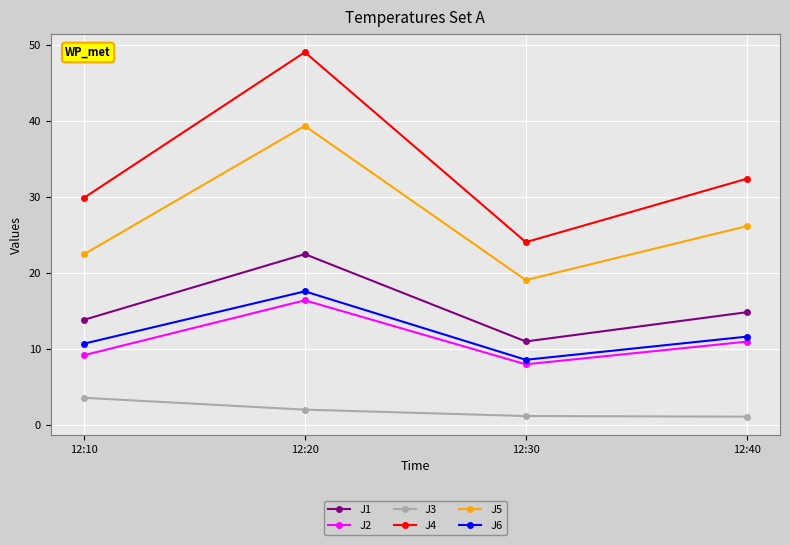

At how many categories does at least one series exceed 21?

4